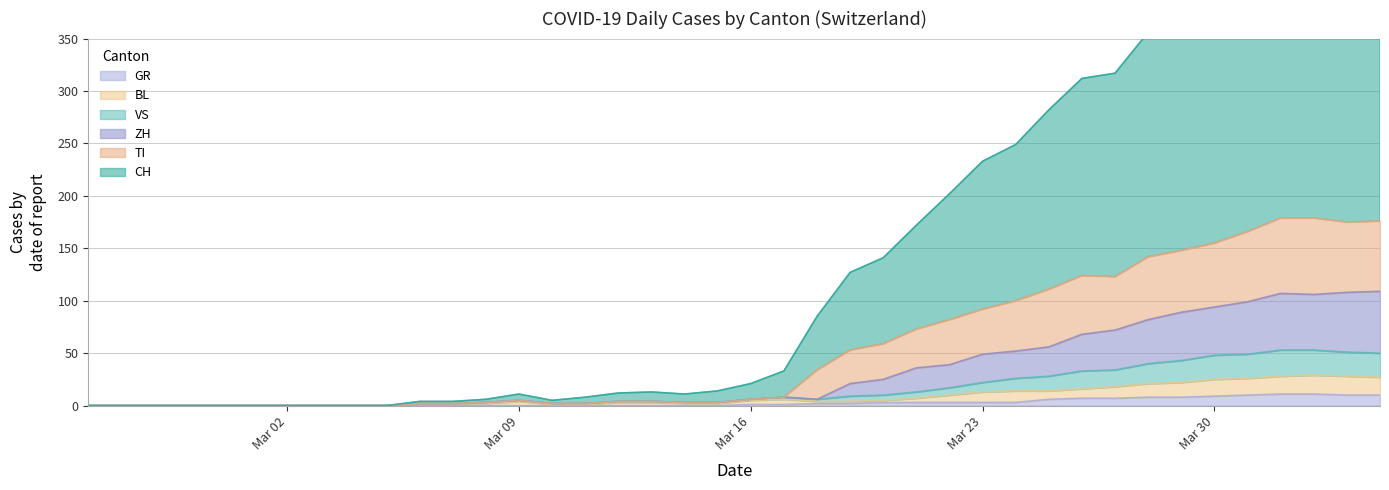

What is the average value of the BL series?

9